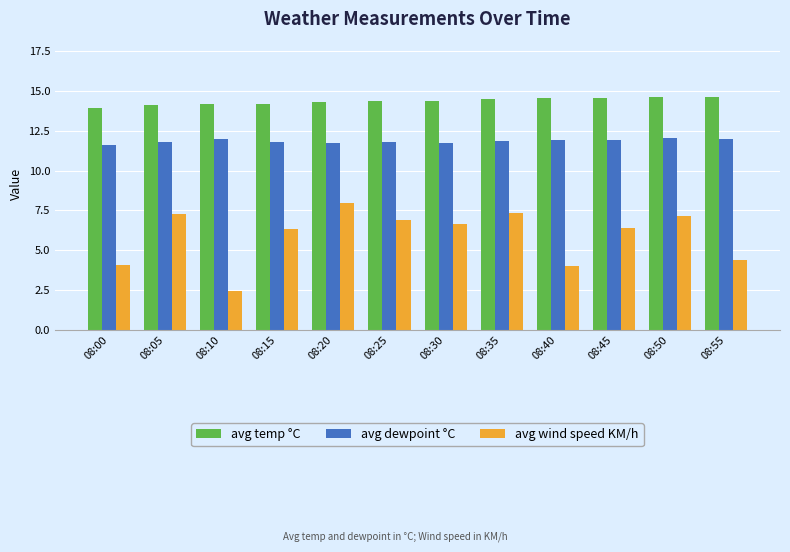

At which label does avg wind speed KM/h first exceed 6?

08:05